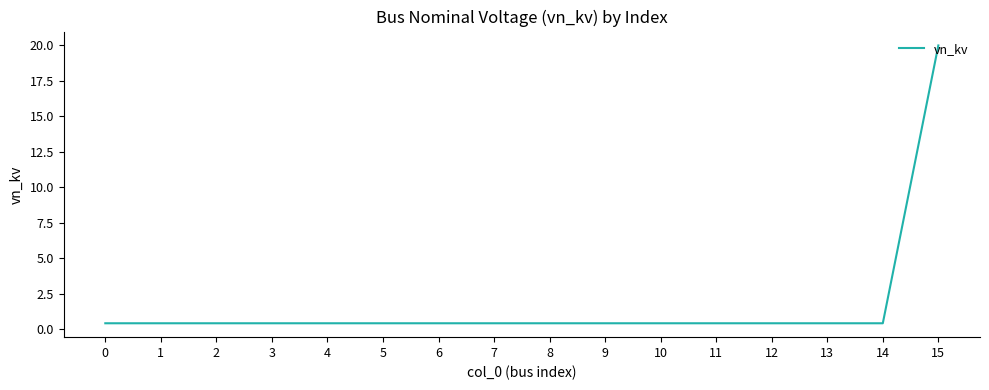

True or false: the data shows 0.4 at 1.

True